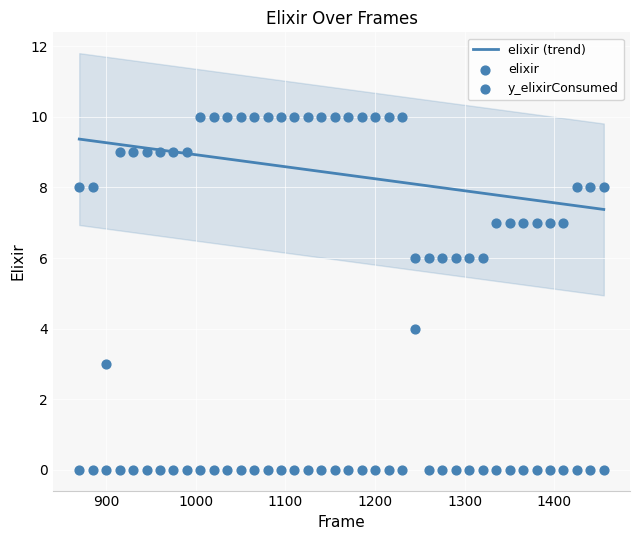

Which series contains the highest Y value?

elixir